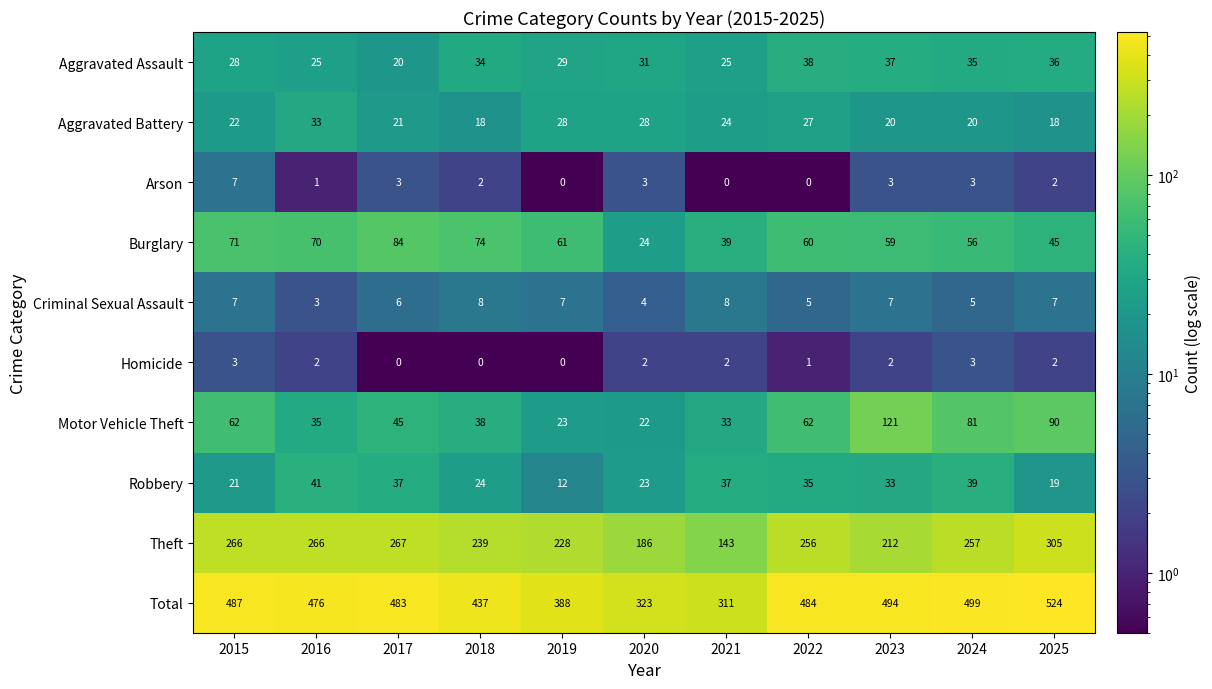

At which category is the sum across all series the highest?

2025